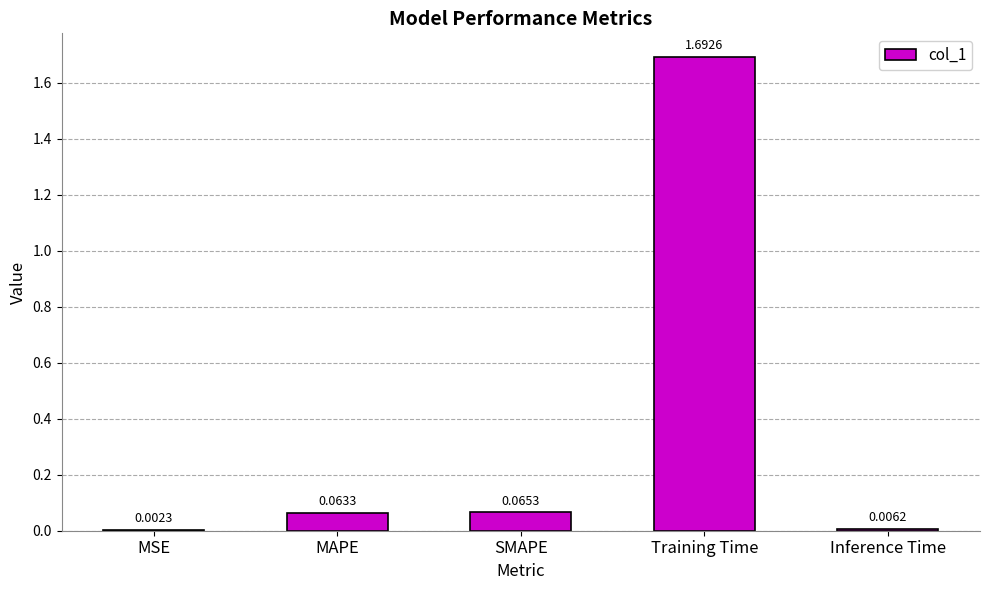

What is the sum of all values?

1.8